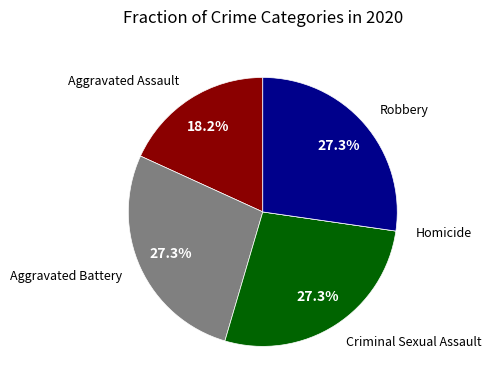

Do Aggravated Assault and Aggravated Battery together represent more than half of the pie?

No